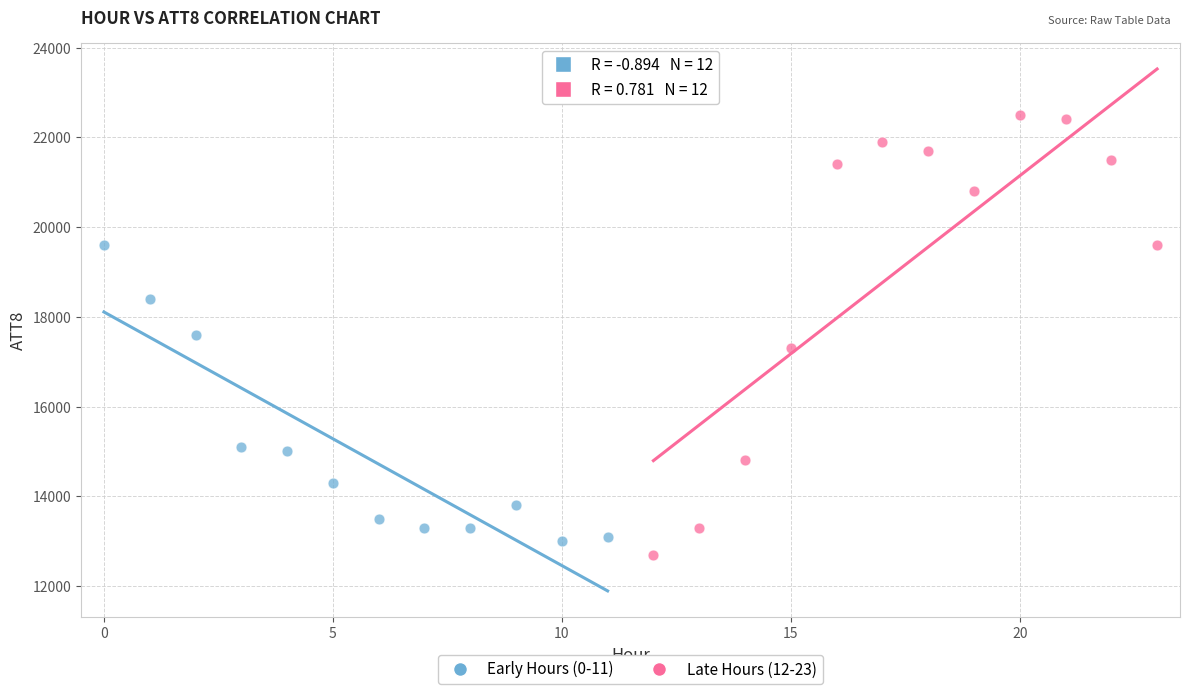

Which series reaches the maximum Y coordinate?

Late Hours (12-23)